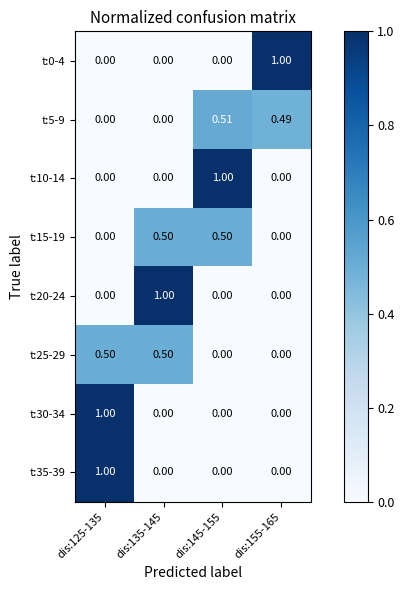

Count the number of data series in this chart.

8